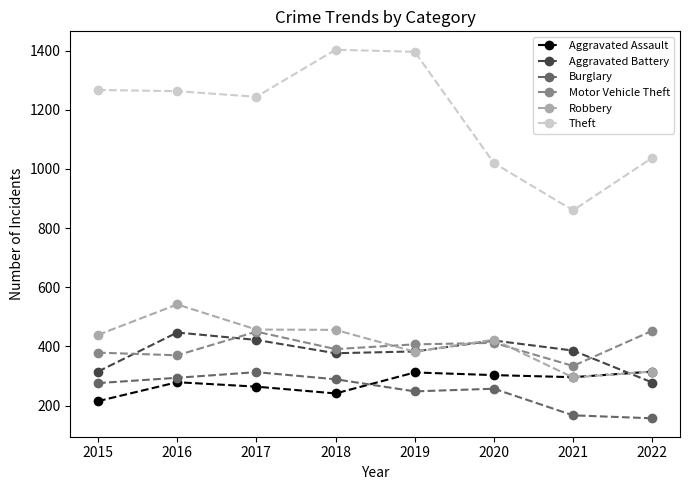

Is it true that Robbery equals 382 at 2019?

True